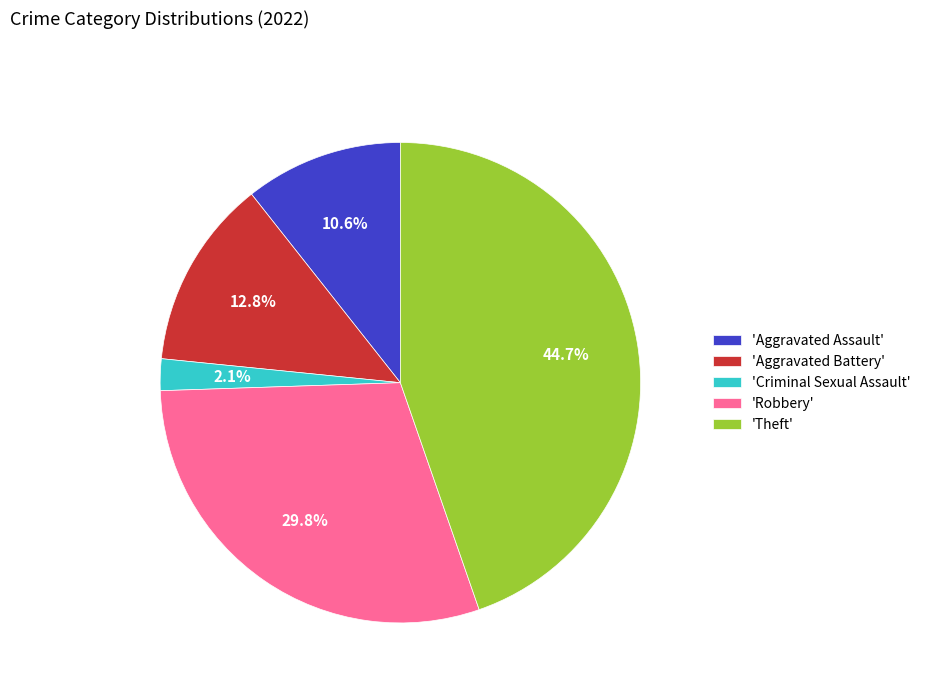

Rank the categories by value from highest to lowest.

'Theft', 'Robbery', 'Aggravated Battery', 'Aggravated Assault', 'Criminal Sexual Assault'